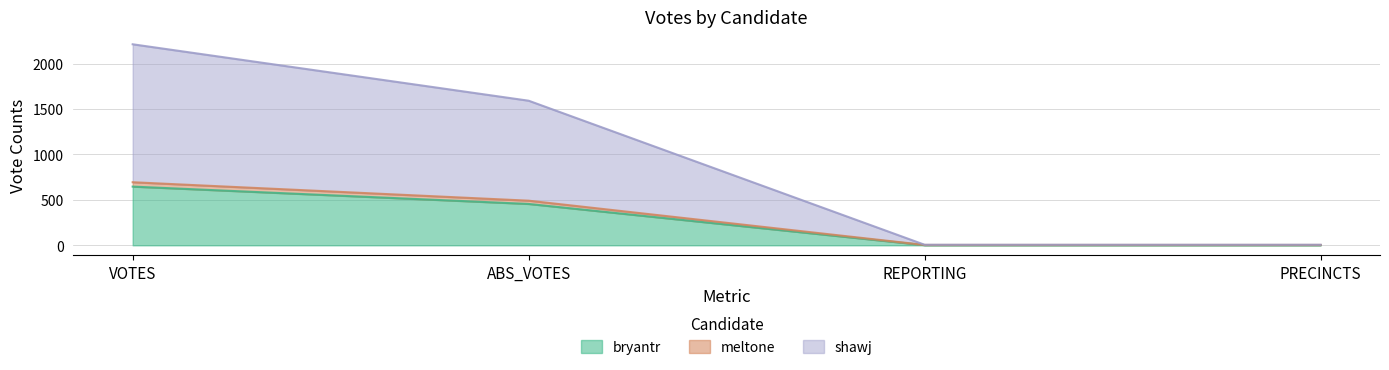

What is the greatest value displayed?

2212